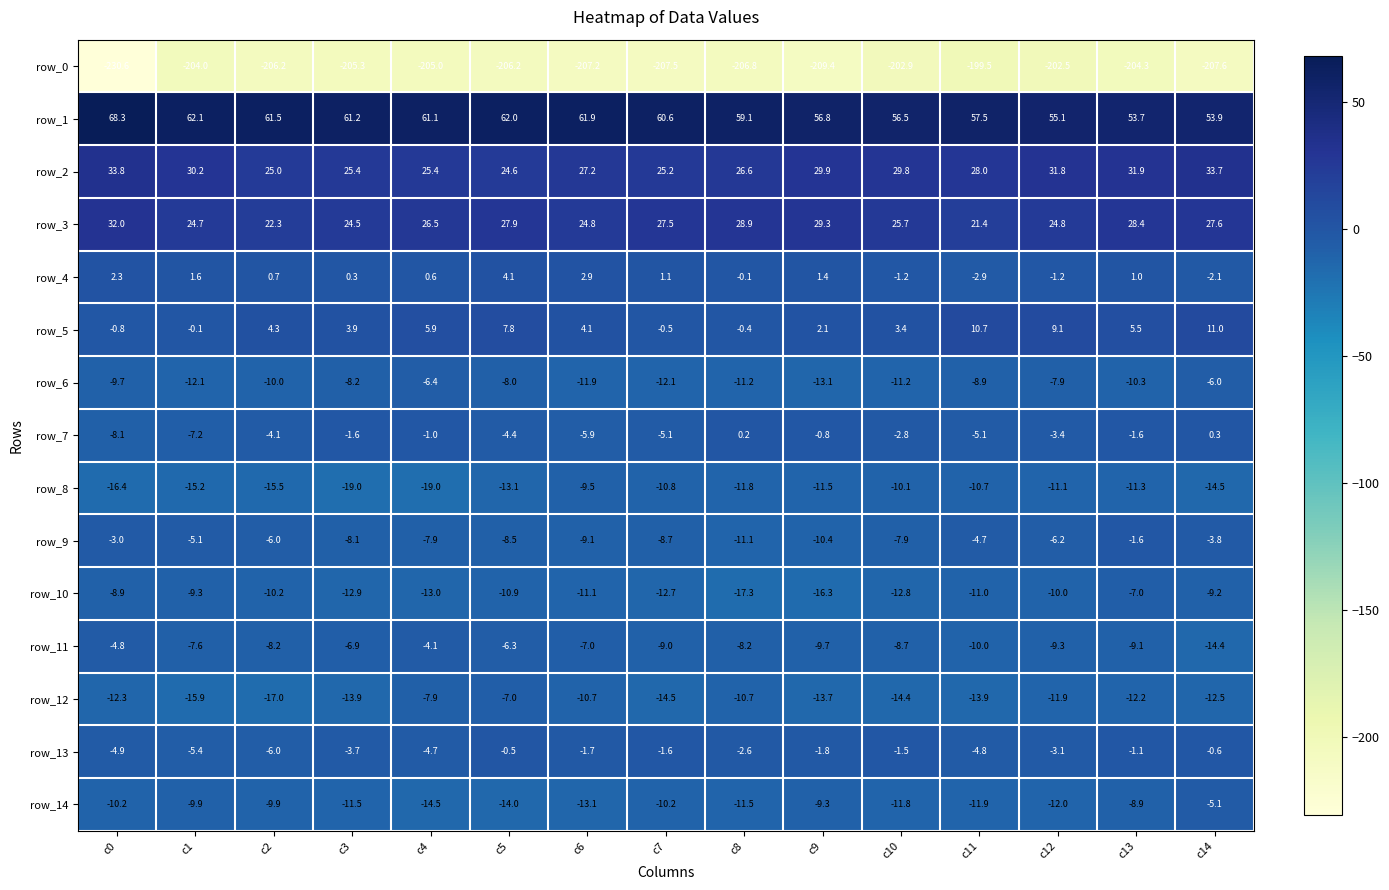

Count the number of data series in this chart.

15